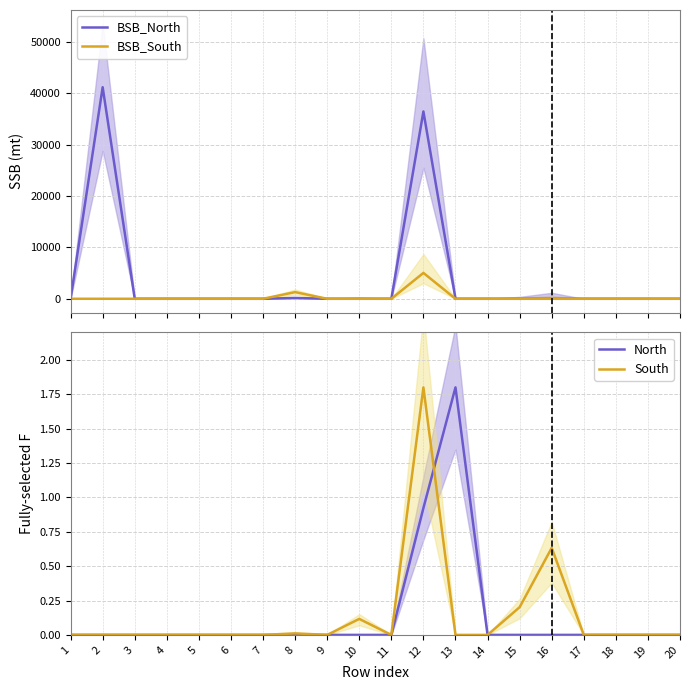

True or false: South has a value of 0.2 at 16.

False